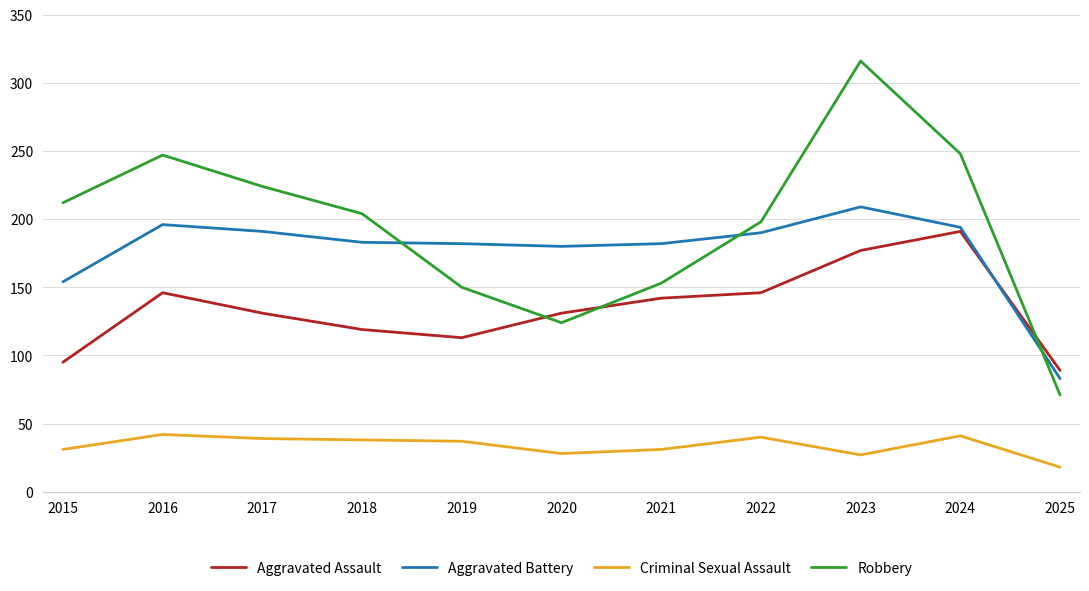

What is the difference between the maximum and minimum values in the Aggravated Assault series?

102